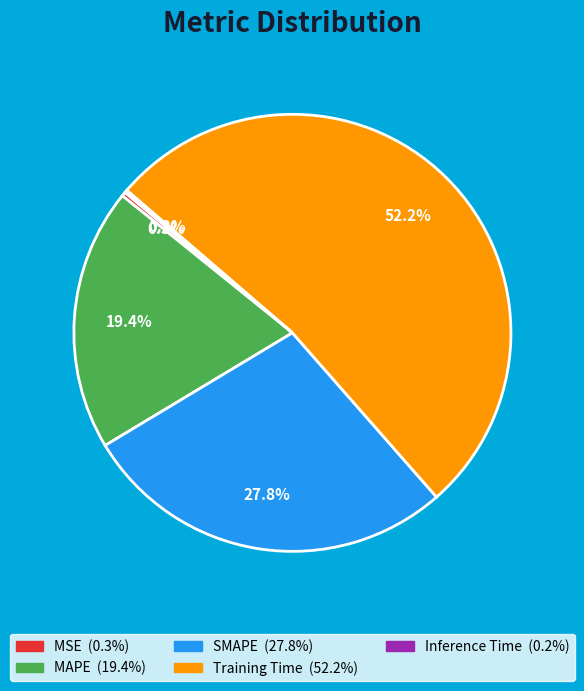

What is the largest slice in the pie chart?

Training Time